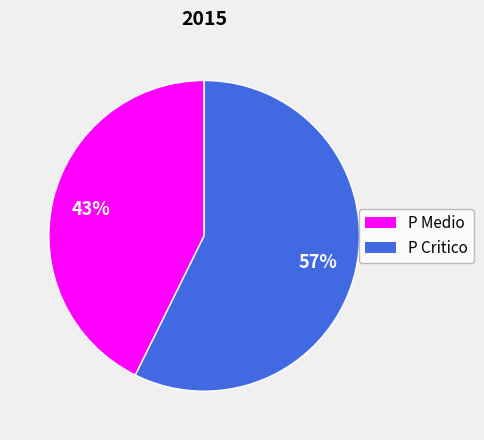

The P Medio slice represents 29% of the pie. True or false?

False